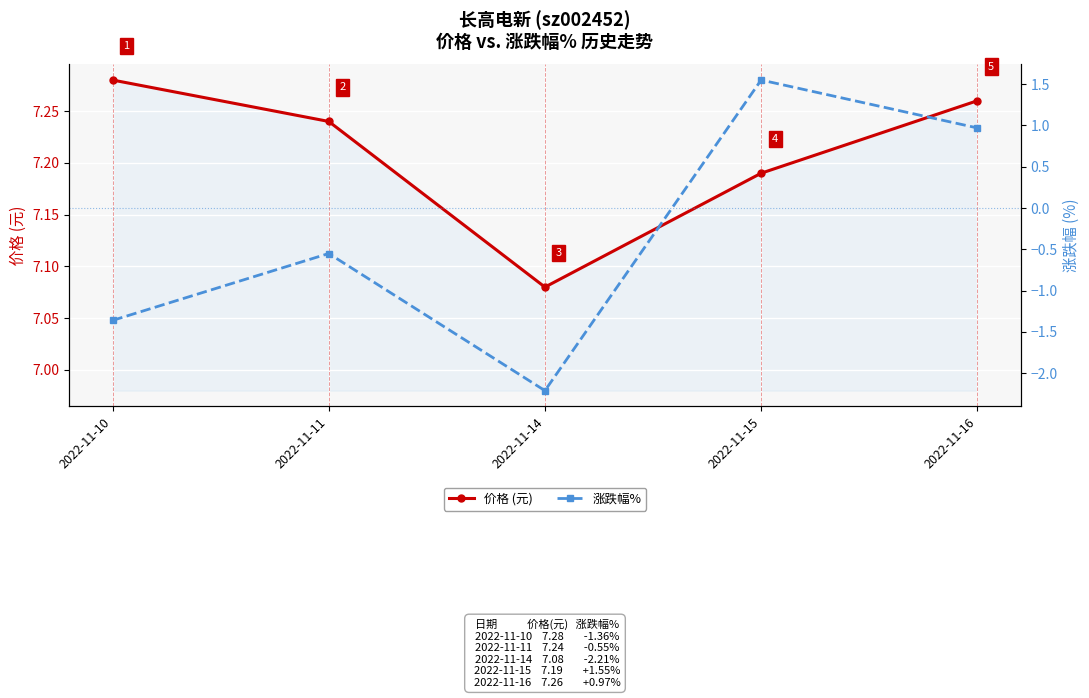

Which series has the largest total across all categories?

价格 (元)